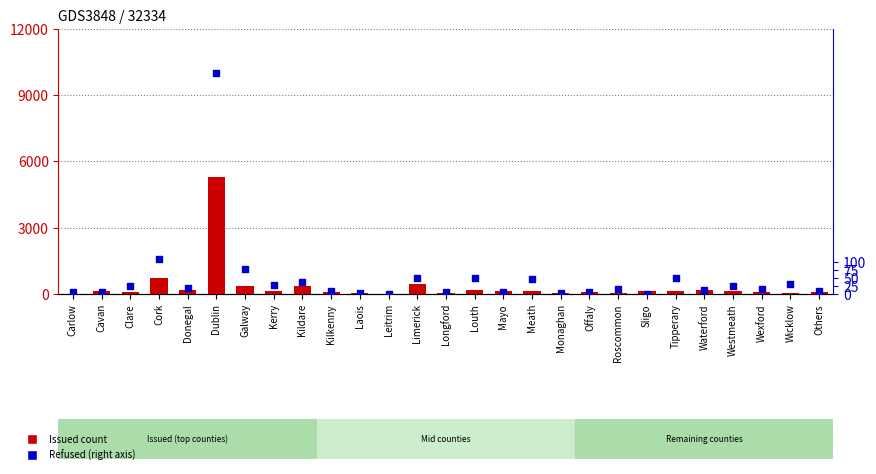

Which series has the largest total across all categories?

Issued